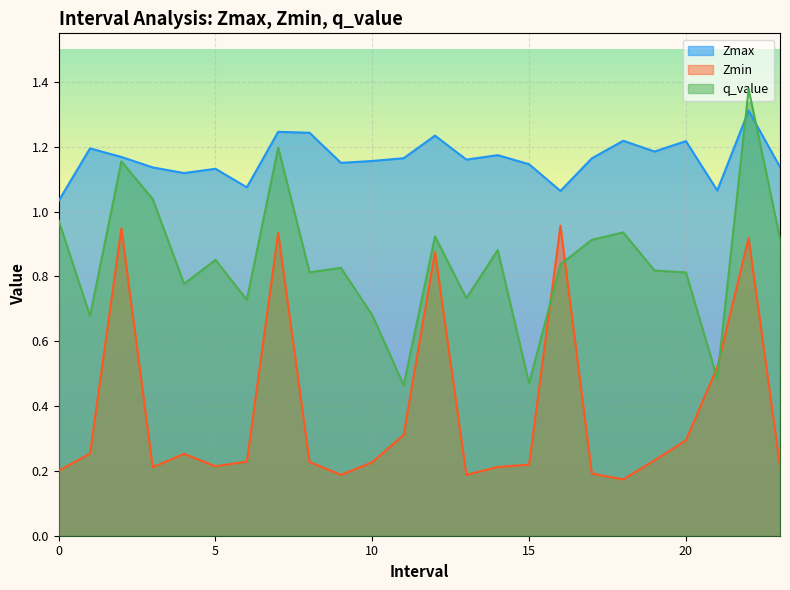

What are all the series names shown in the legend?

Zmax, Zmin, q_value